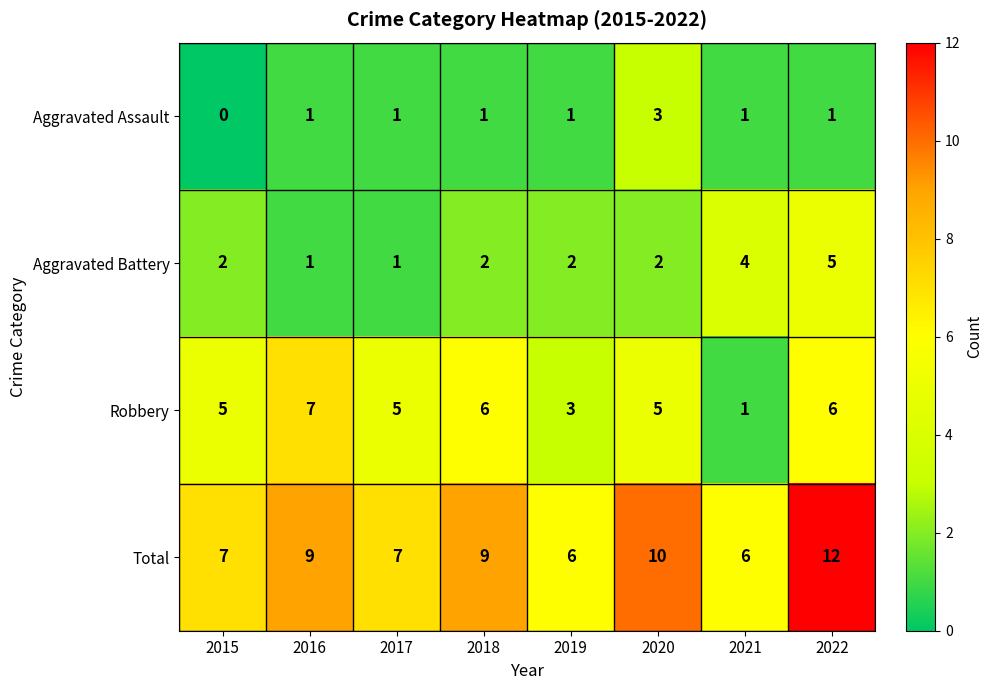

List the series in order of their overall mean, highest first.

Total, Robbery, Aggravated Battery, Aggravated Assault